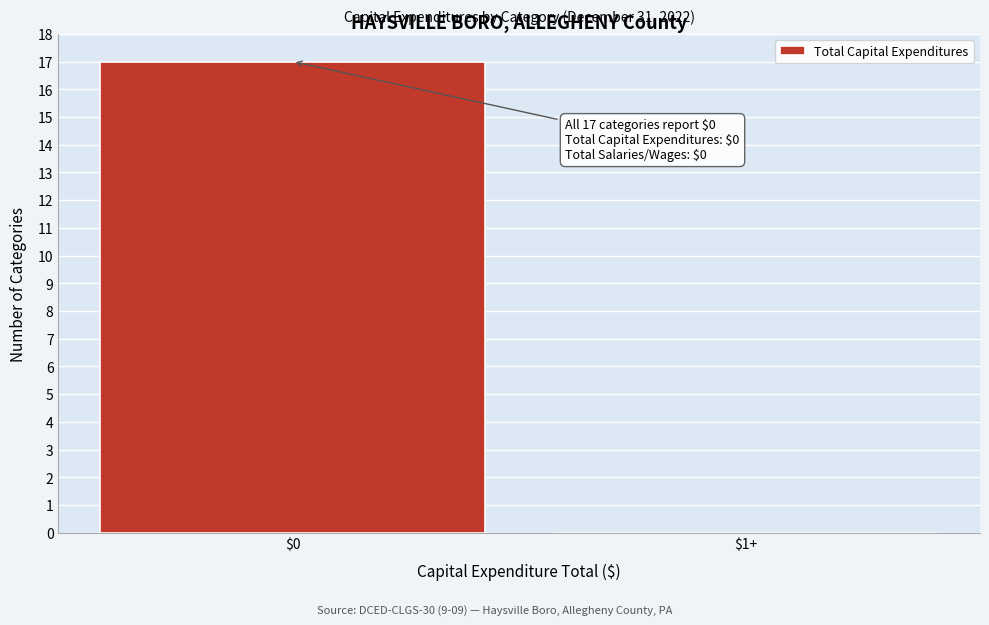

True or false: the data shows 0 at $1+.

True